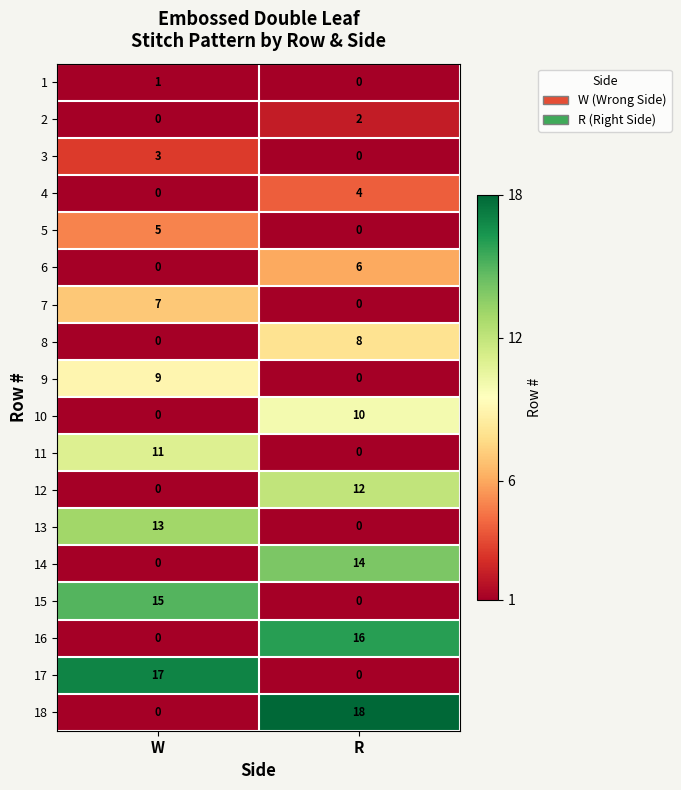

The value of 18 at W is -6. True or false?

False